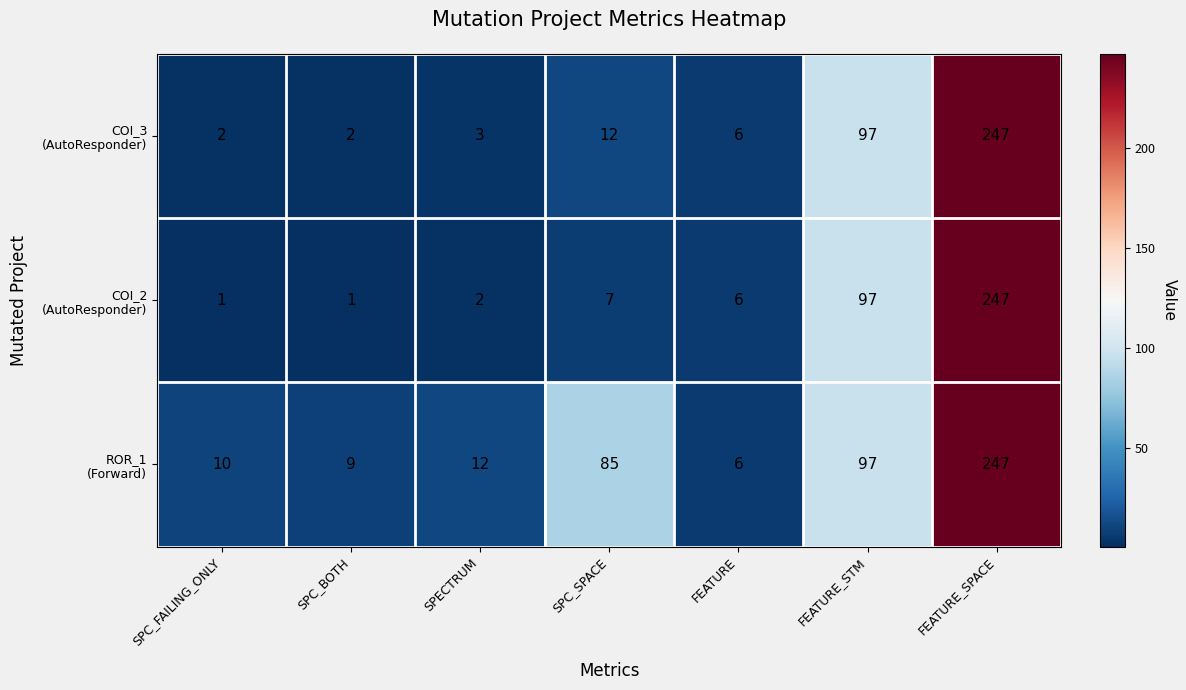

What is the greatest value displayed?

247